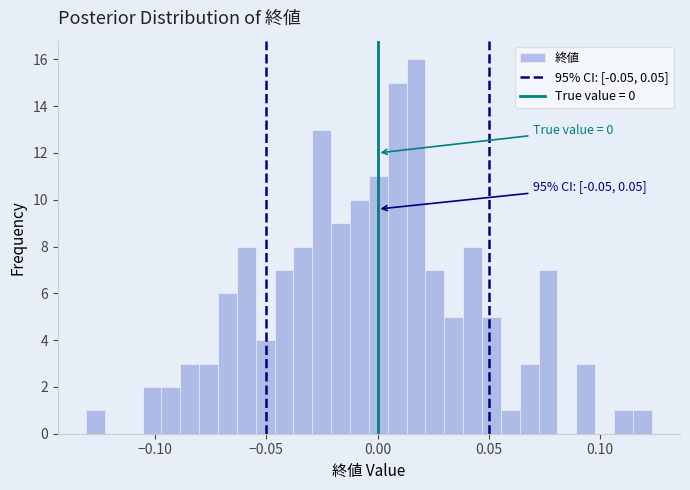

Read against the x-axis, roughly where is the centre of the tallest bar?

0.015